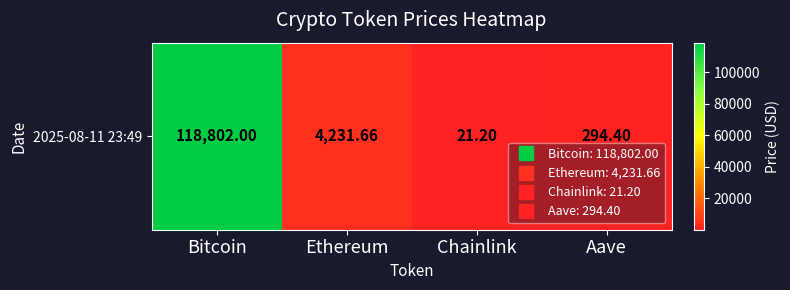

Approximately how many times larger is the value at Chainlink compared to Aave?

0.1